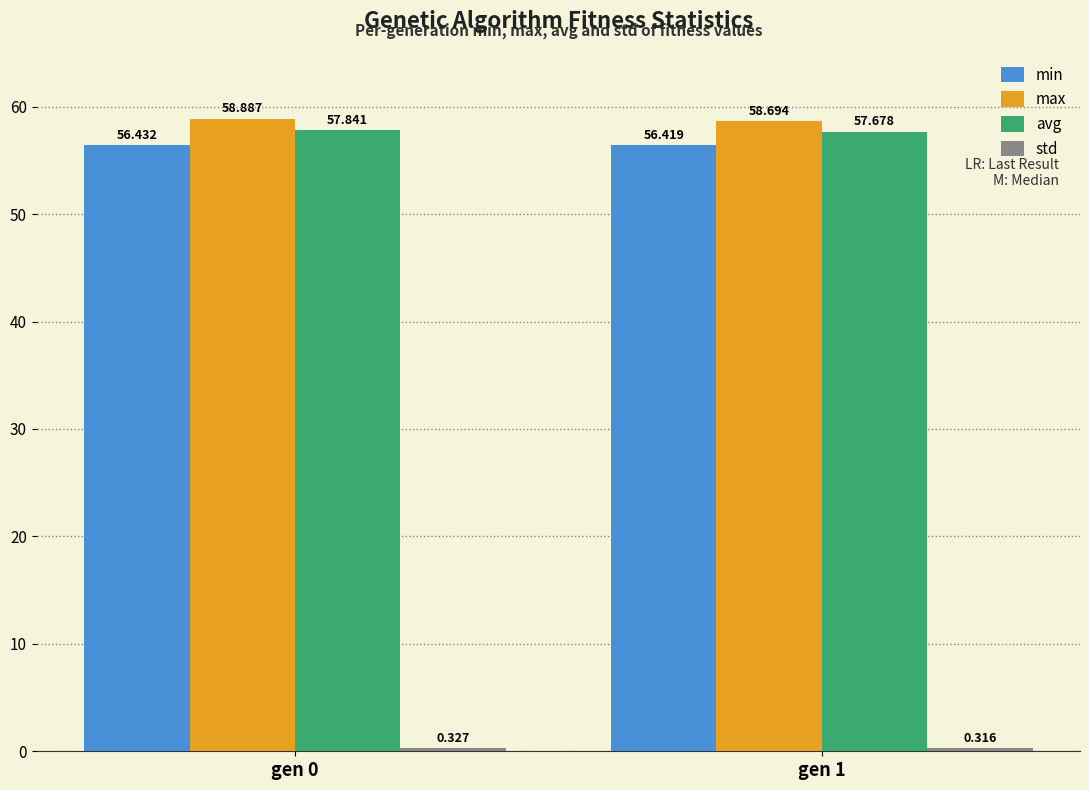

How many avg values are between 57 and 58?

2